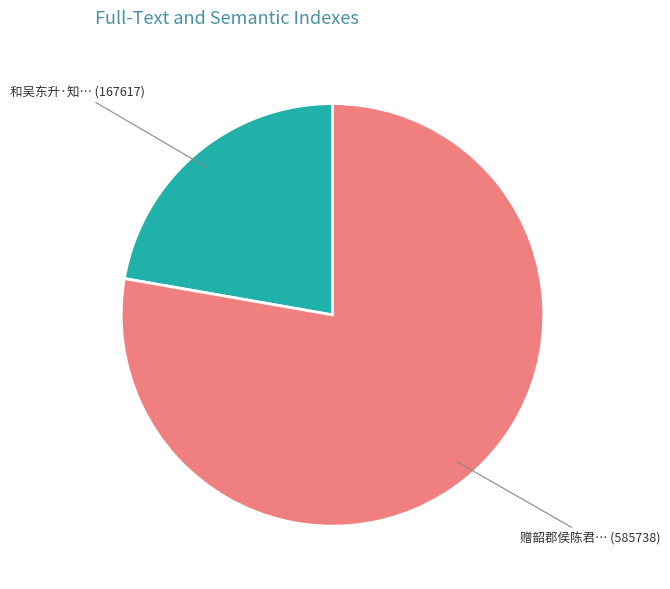

What is the majority slice?

赠韶郡侯陈君… (585738)